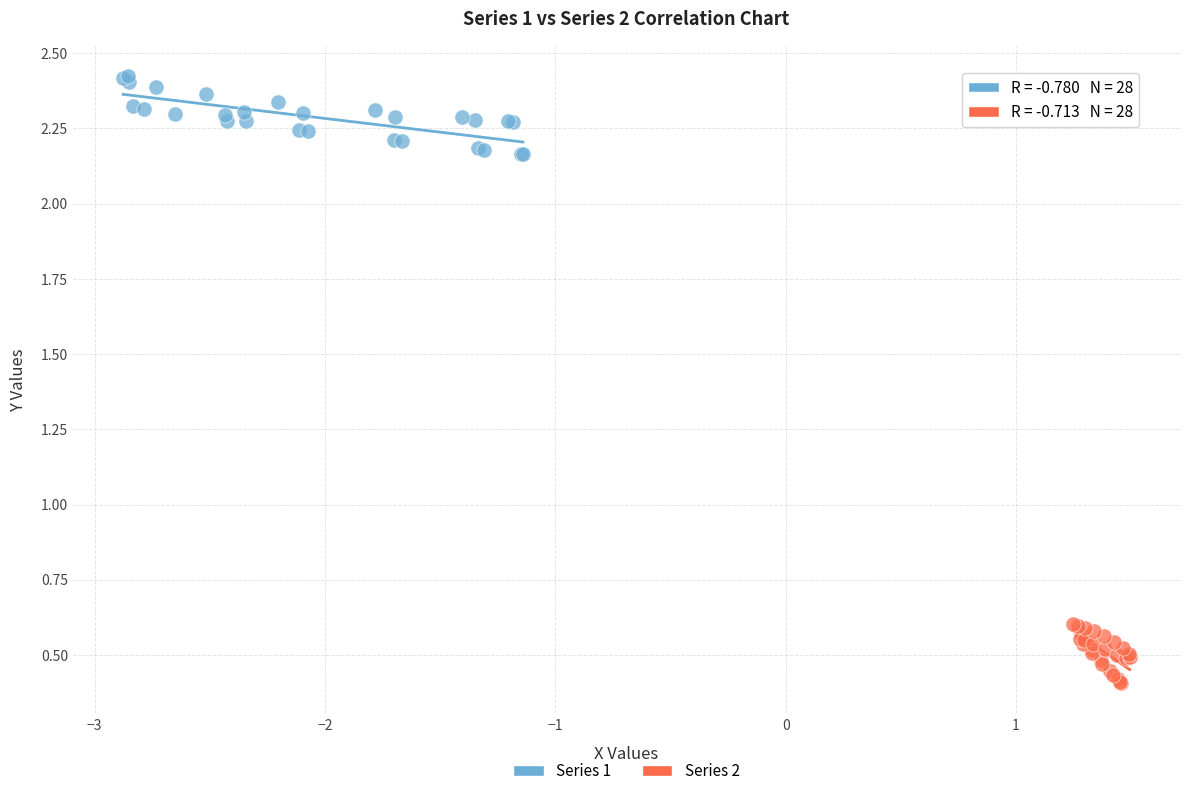

What are all the series names shown in the legend?

Series 1, Series 2